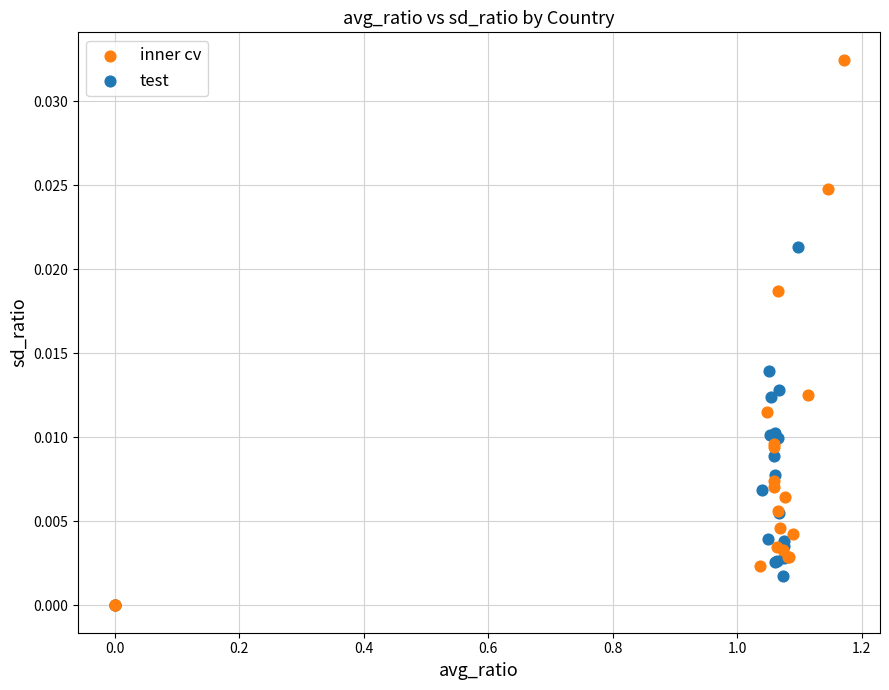

Which series has the largest Y range (max minus min)?

inner cv